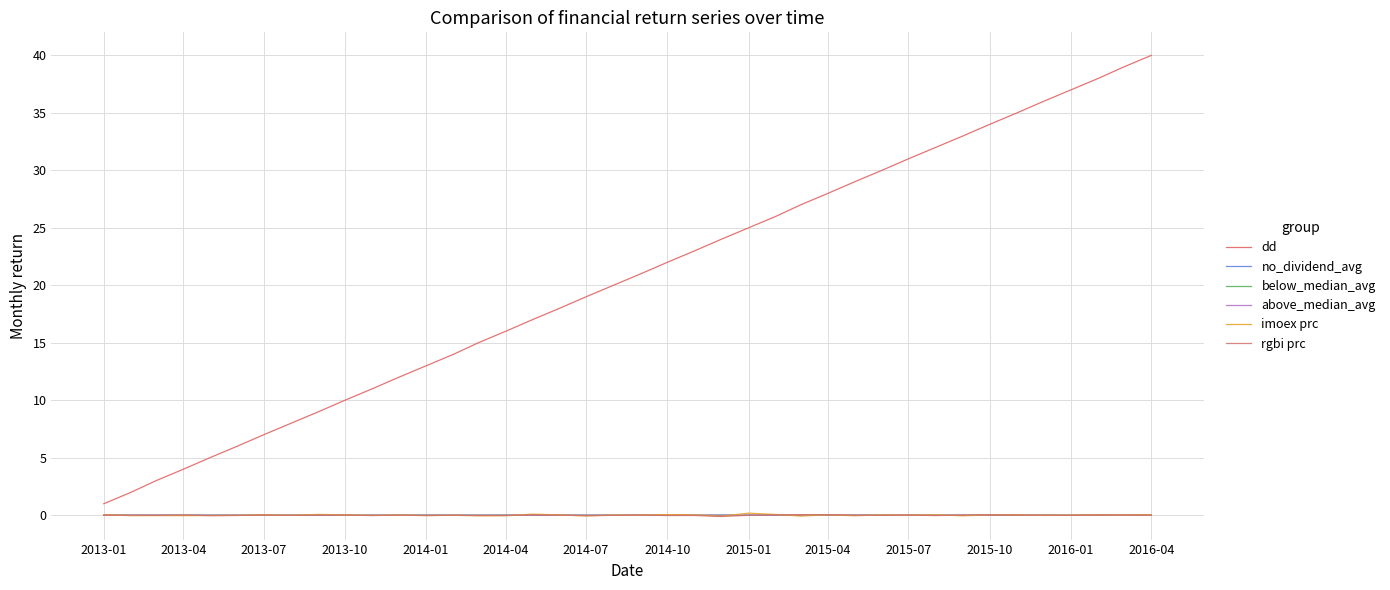

Is this an area chart (filled region under the line)?

No